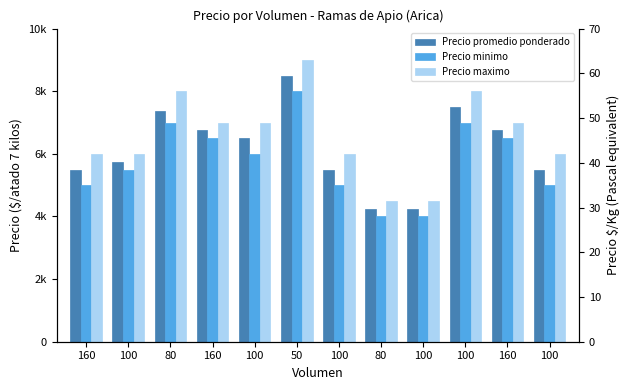

How many data points in Precio promedio ponderado are less than 6500?

6